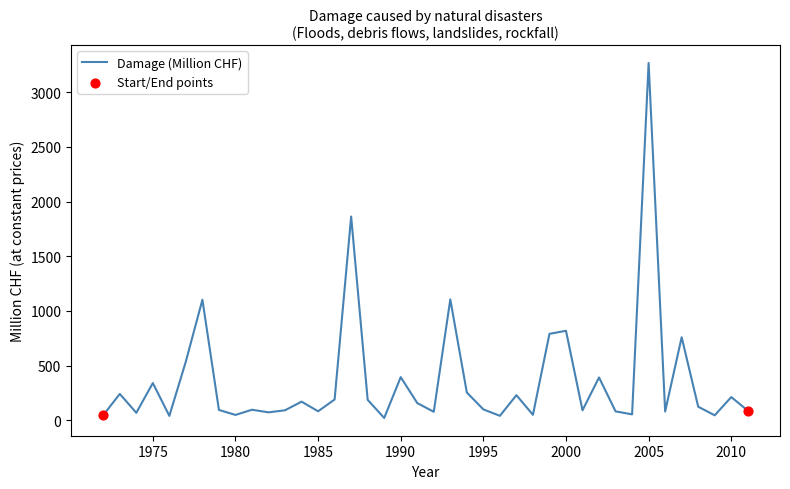

What is the difference between the maximum and minimum values?

3248.0